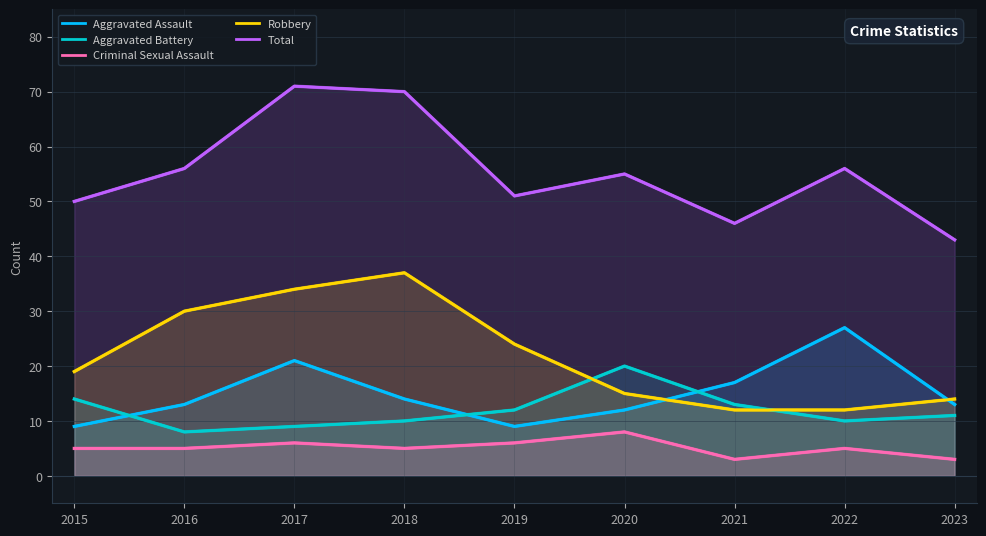

What is the difference between the maximum and minimum values in the Criminal Sexual Assault series?

5